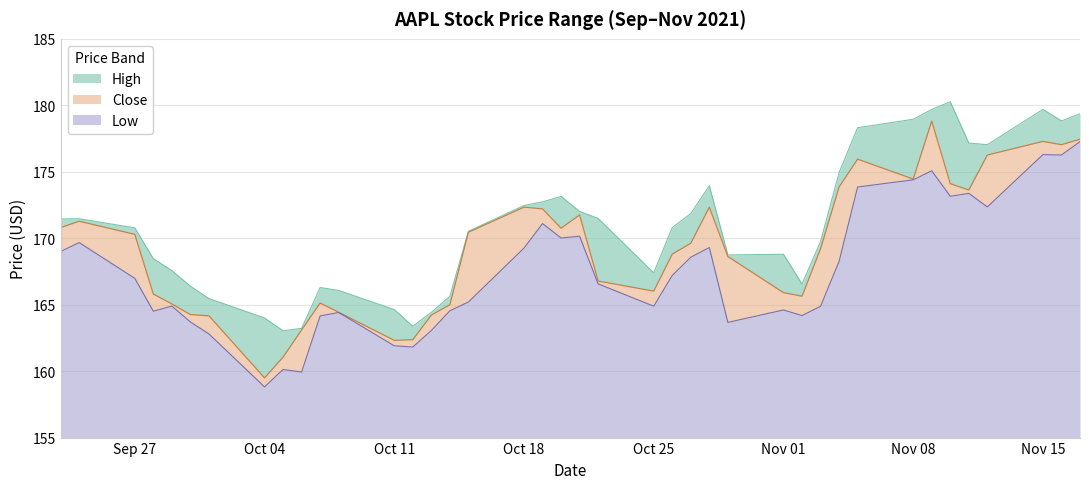

How many series are shown in this chart?

3